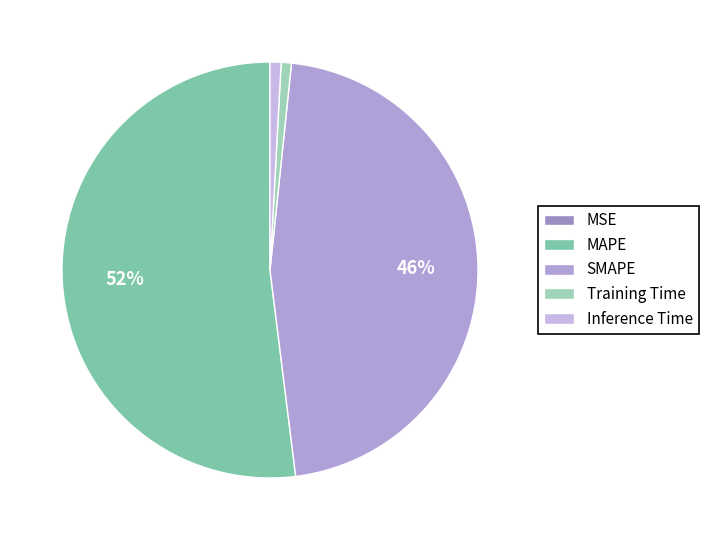

Count the number of slices in the pie.

5